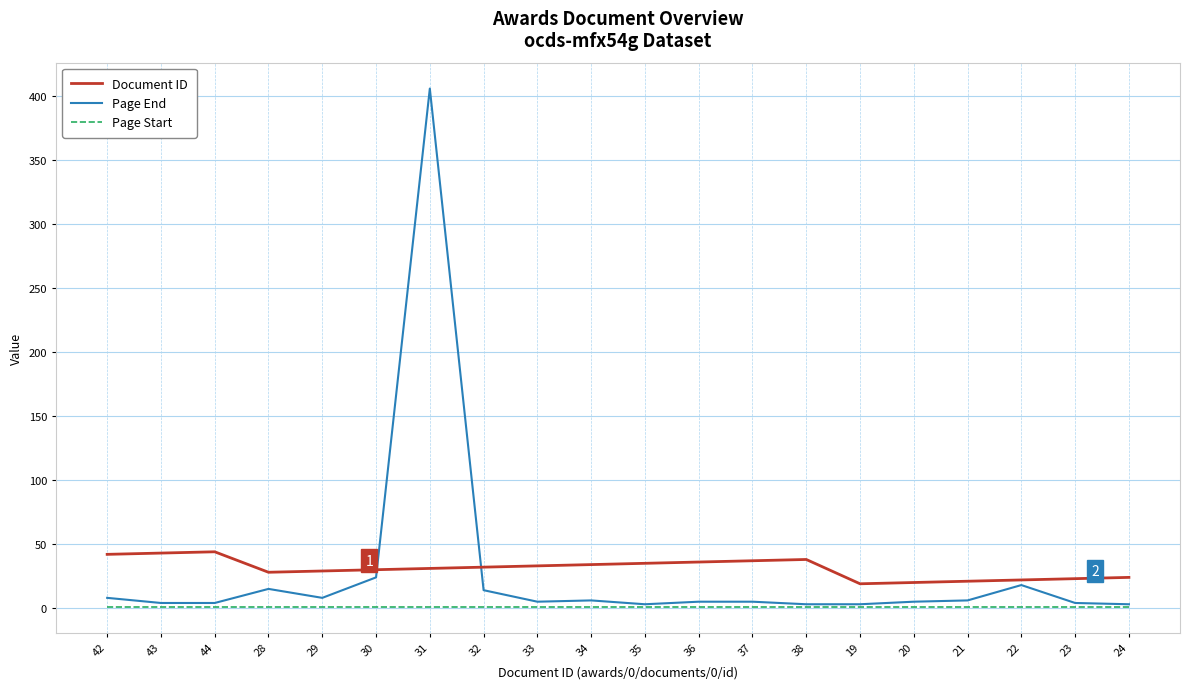

True or false: Page Start and Document ID intersect in this chart.

False